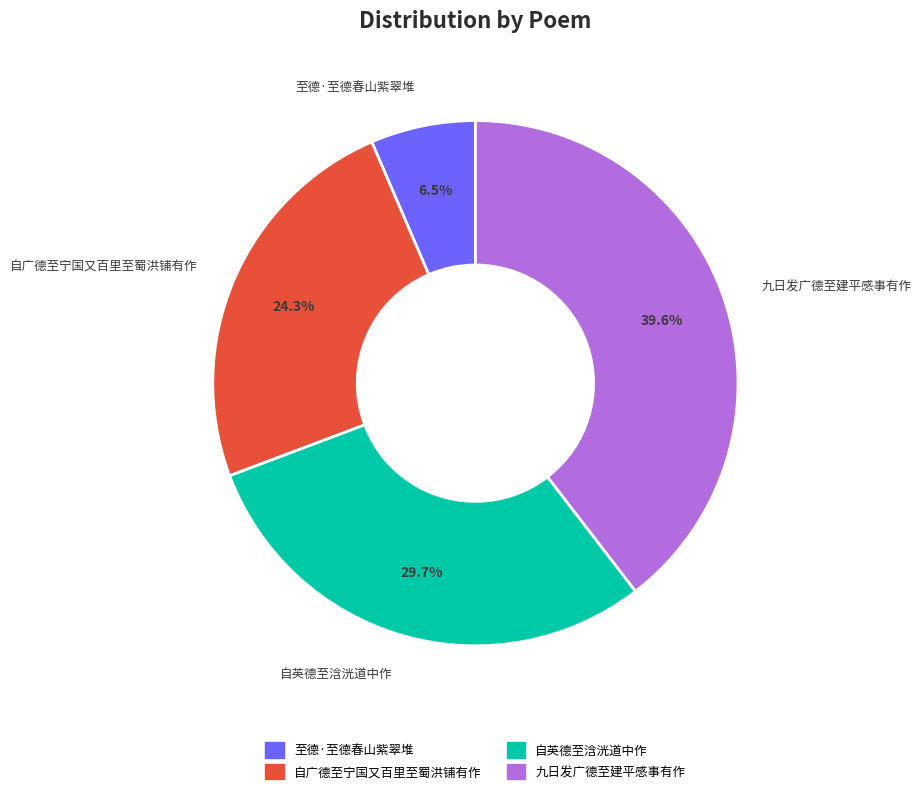

The 九日发广德至建平感事有作 slice represents 40% of the pie. True or false?

True